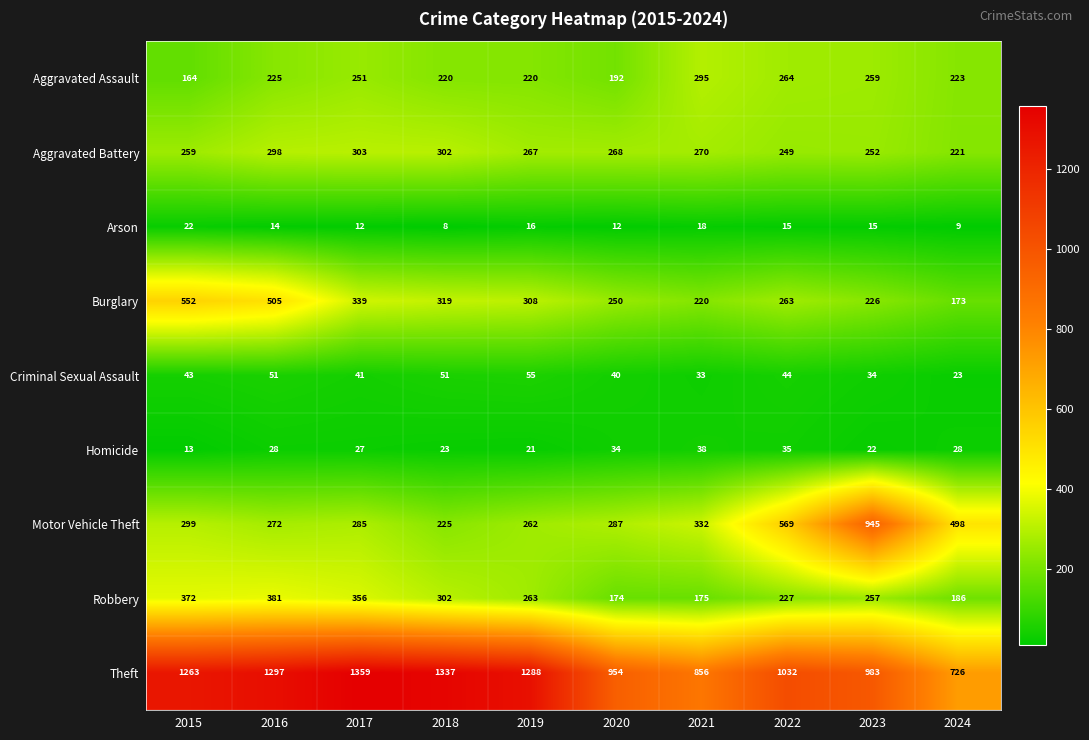

What is the smallest value displayed?

8